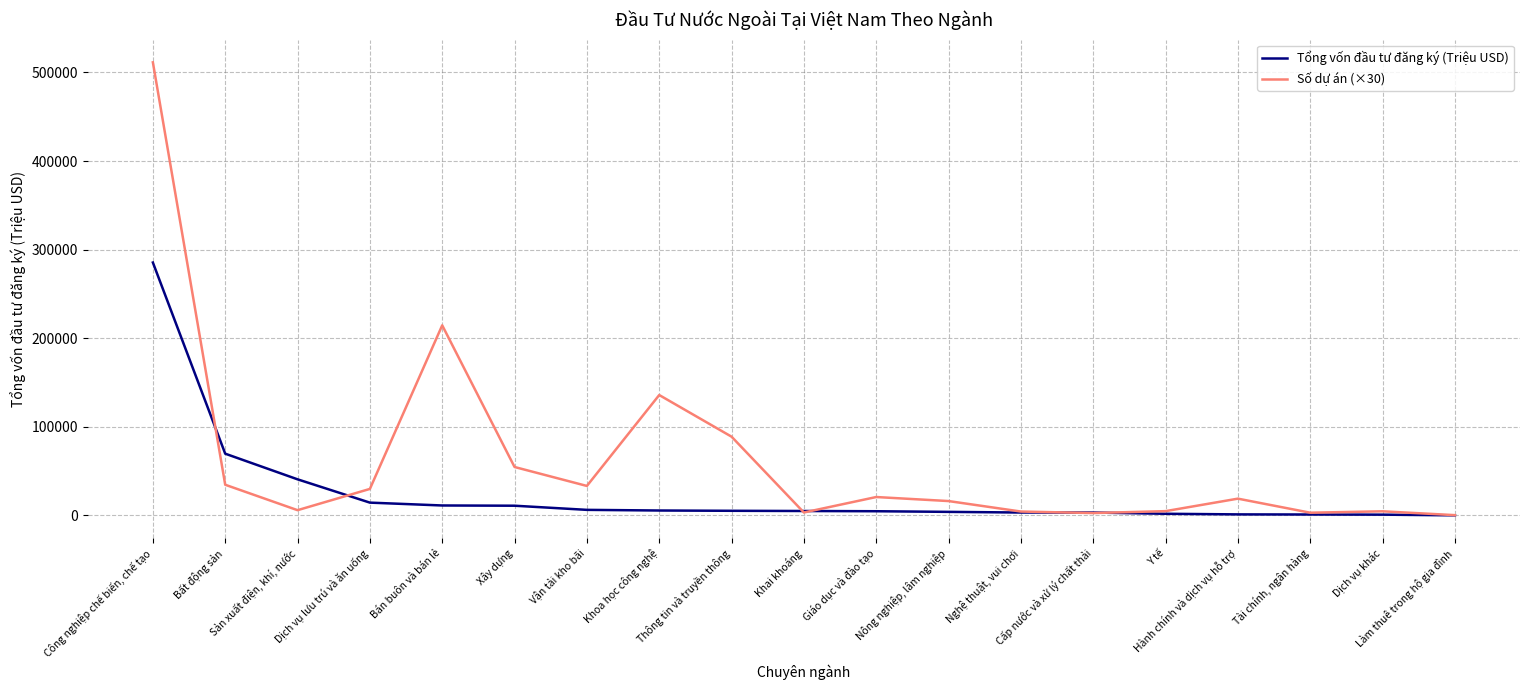

Which series has the largest total across all categories?

Số dự án (×30)